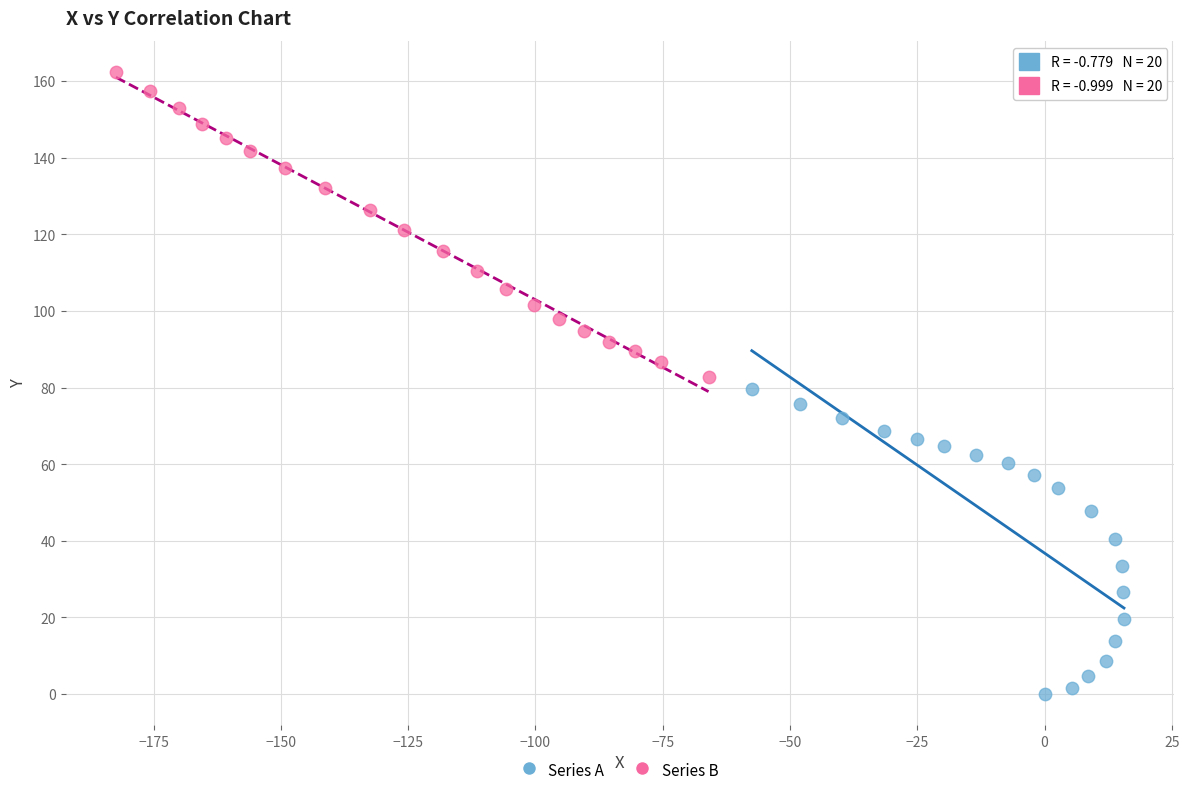

Which series contains the lowest Y value?

Series A